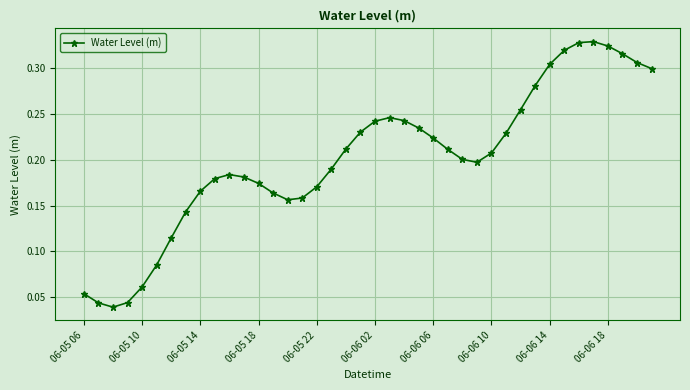

What is the sum of all values?

8.0